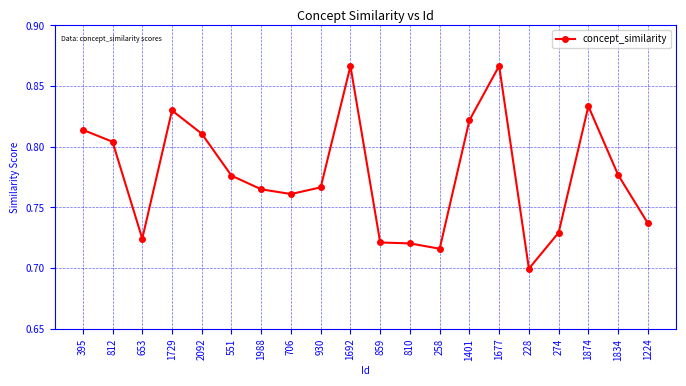

What is the label of the 15th point from the right?

551